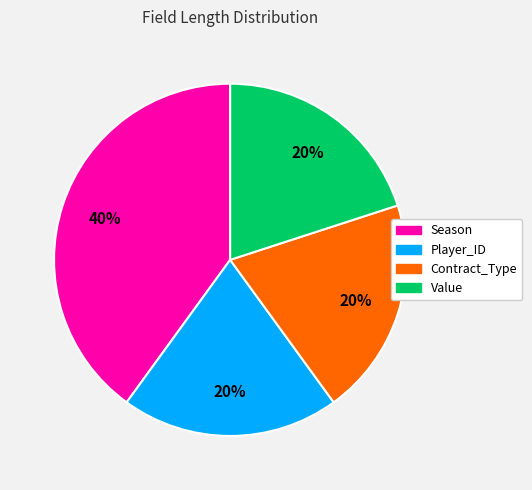

Is the sum of Player_ID and Contract_Type greater than half?

No